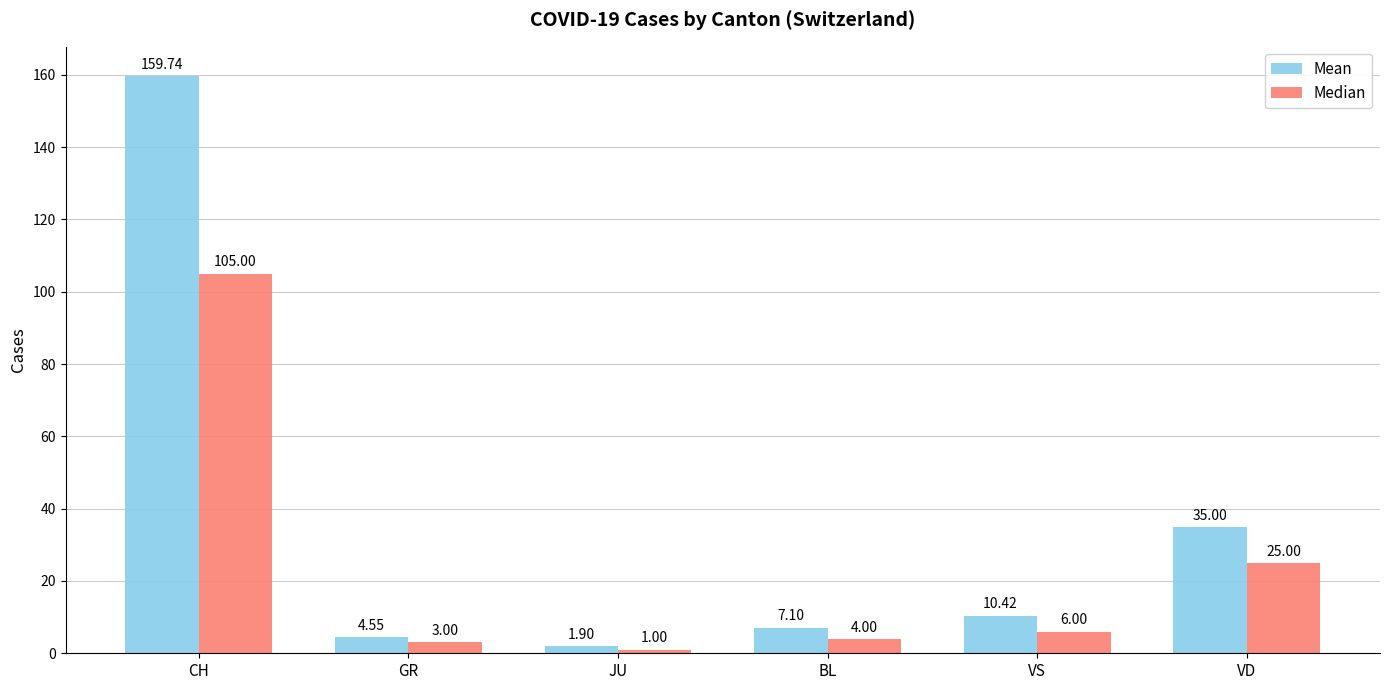

What is the lowest value of the Mean series?

1.9